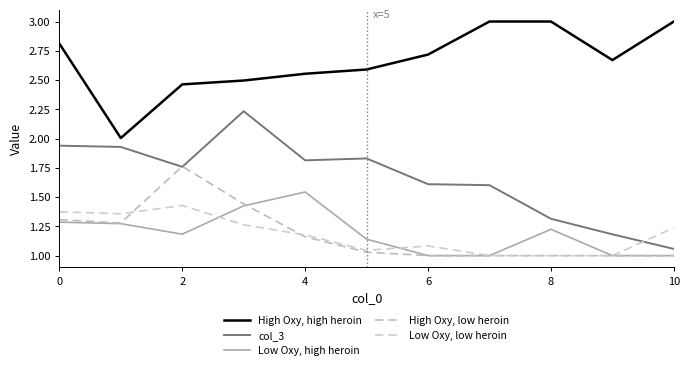

At which category does the chart reach its peak across all series?

7